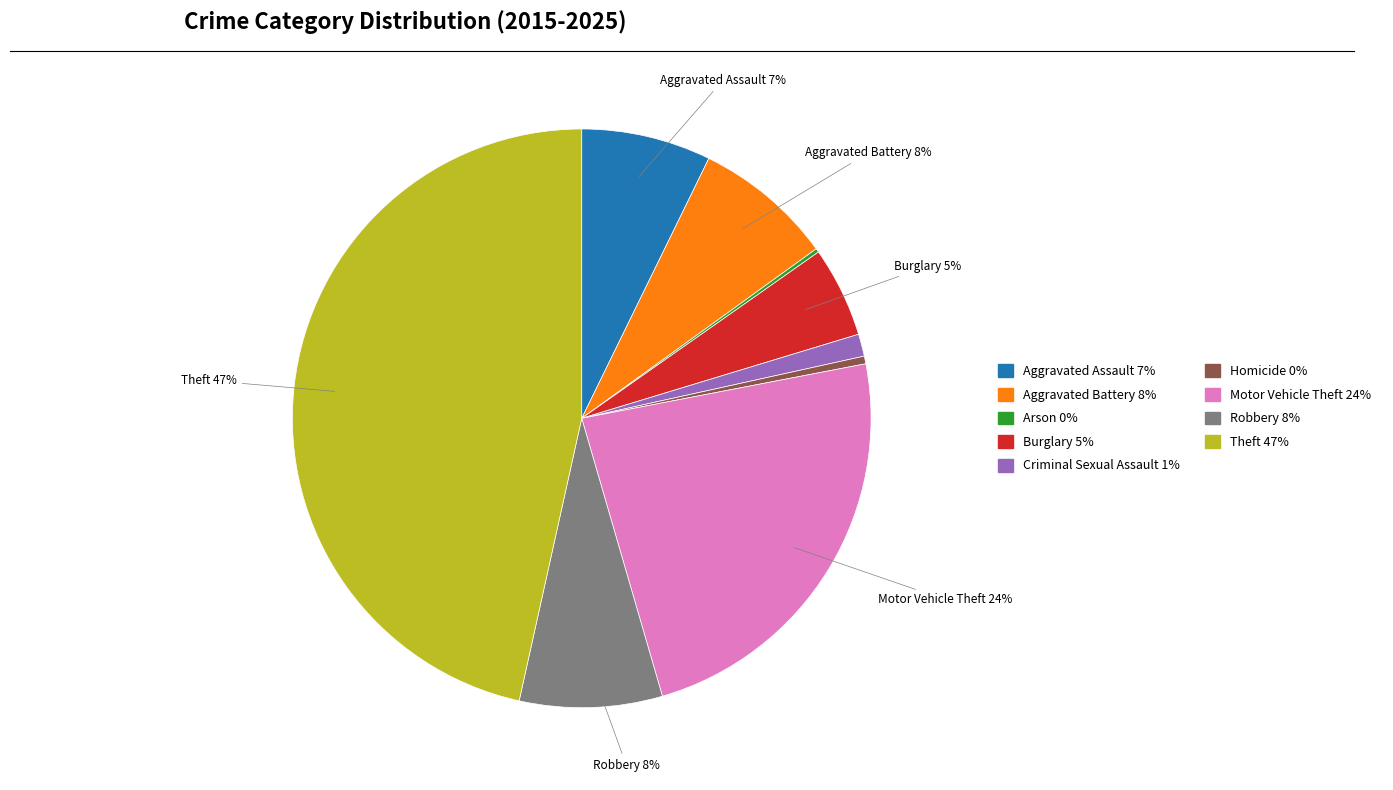

To the nearest percent, what is the combined percentage of Robbery and Aggravated Battery?

16%